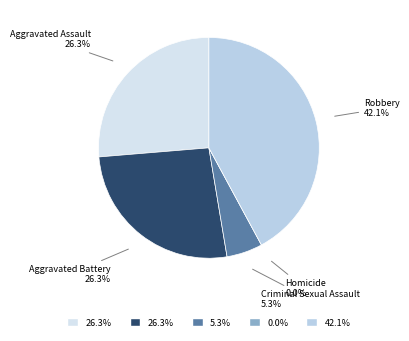

What percentage is the Criminal Sexual Assault slice, to the nearest percent?

5%